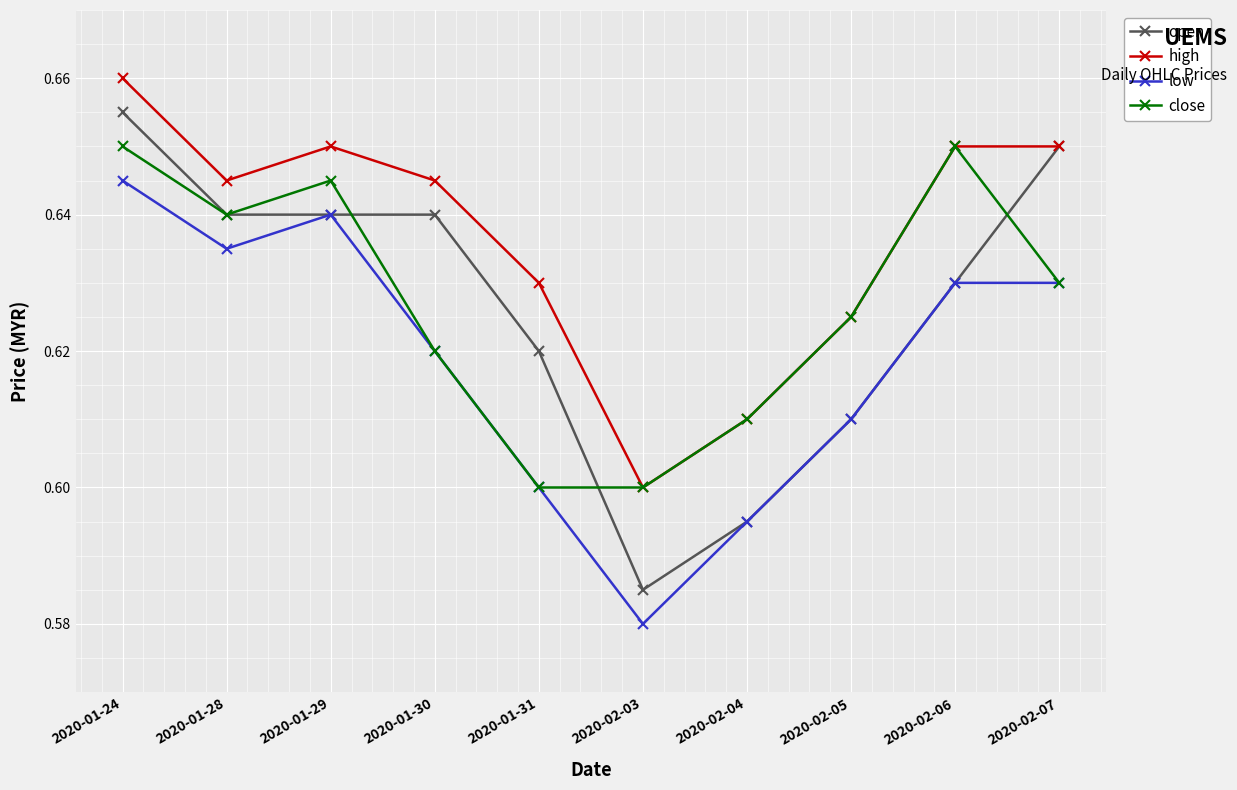

True or false: high and low cross at least once.

False